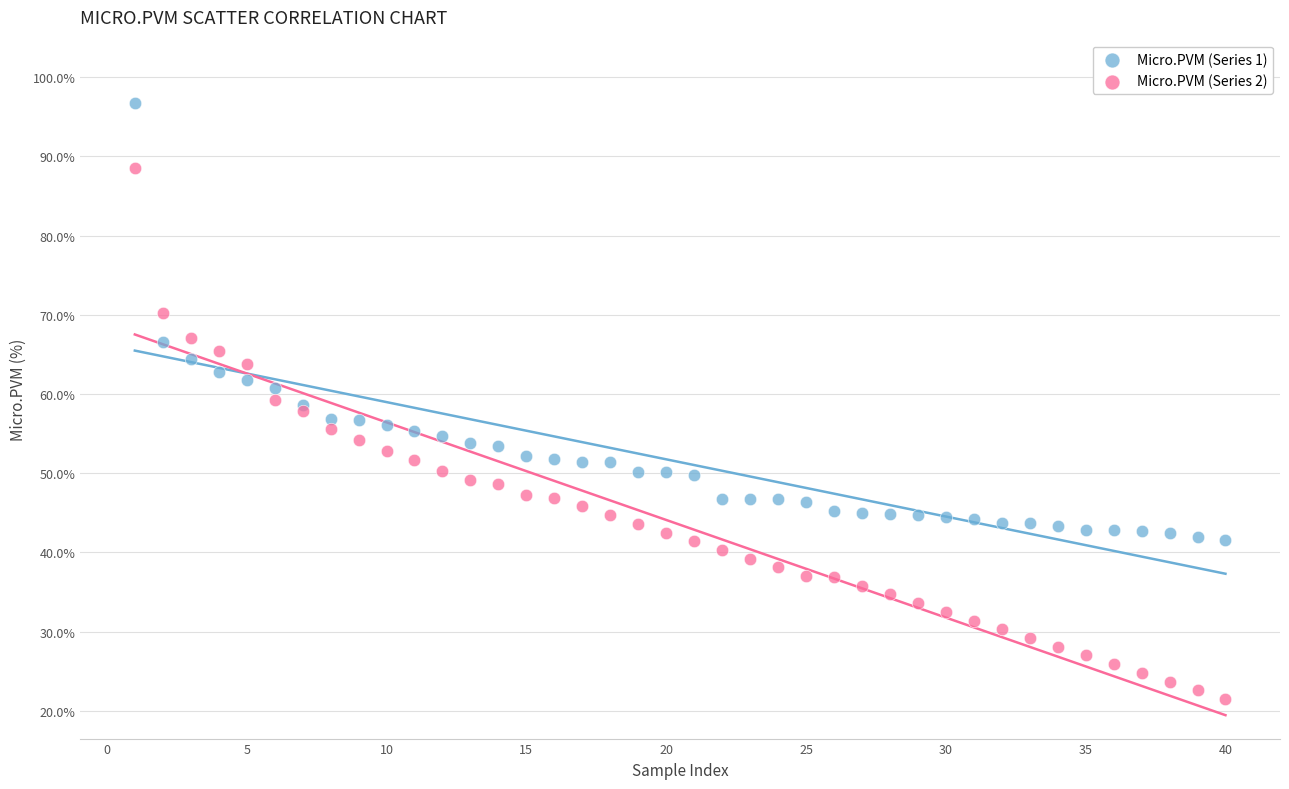

Which series has the widest spread of Y values?

Micro.PVM (Series 2)